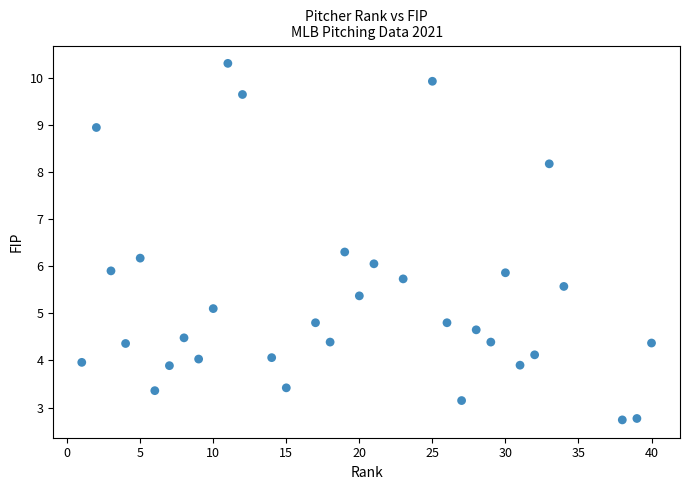

What is the range of Y values (max minus min)?

7.6